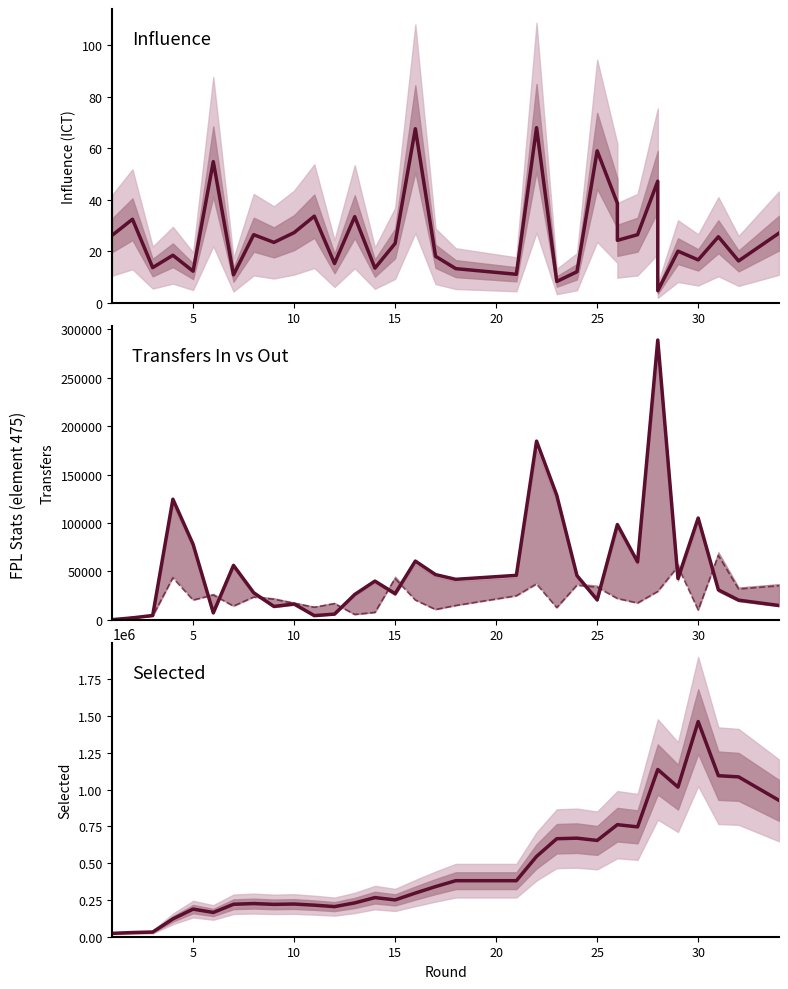

Is this an area chart (filled region under the line)?

No